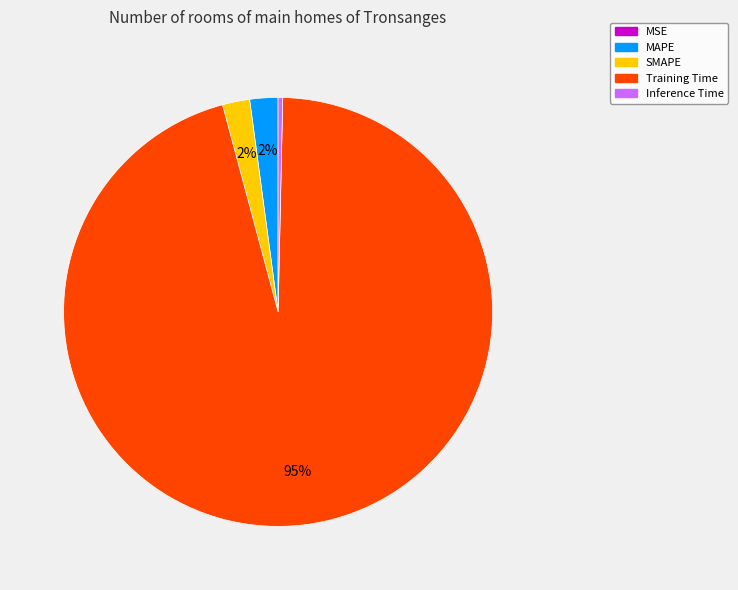

Which category accounts for the majority?

Training Time